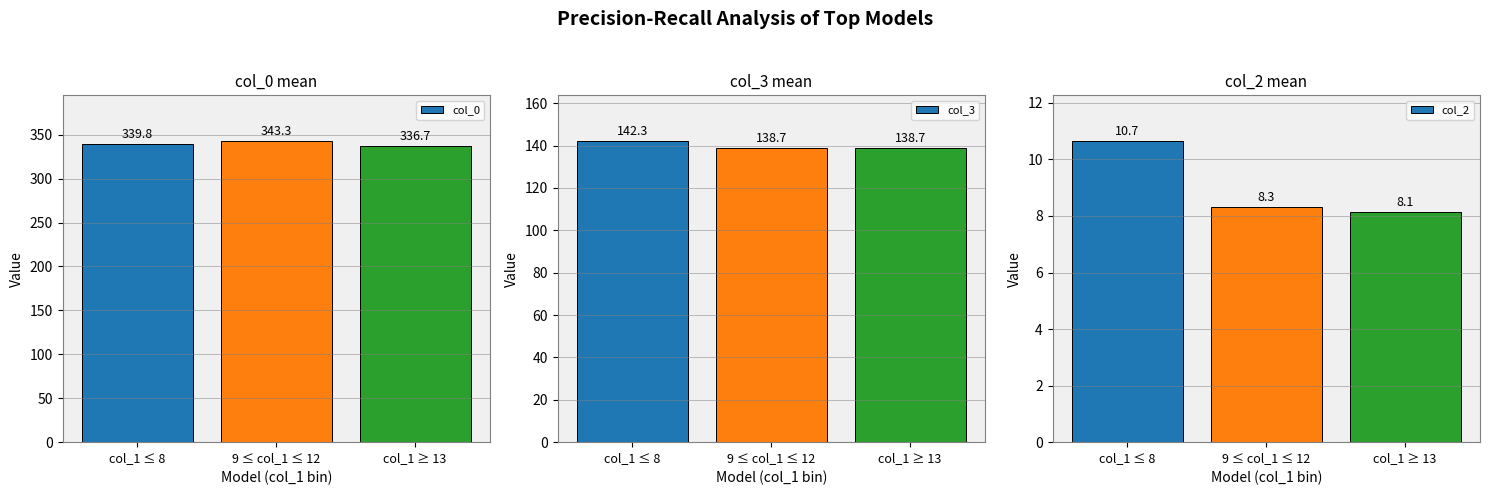

What is the value of the col_3 bar at the 1st from the left?

142.3